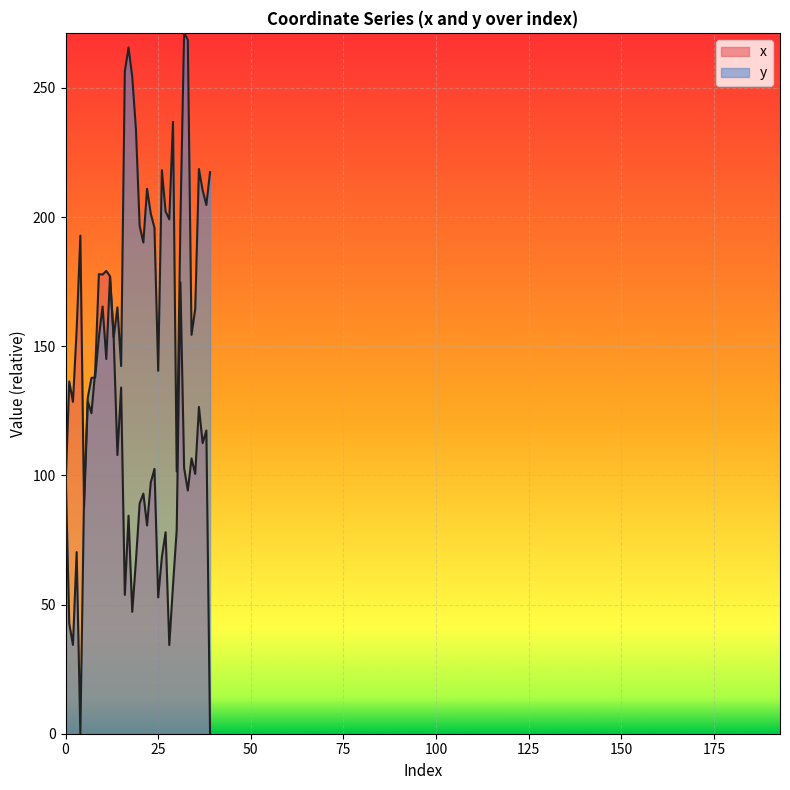

What is the greatest value displayed?

271.3